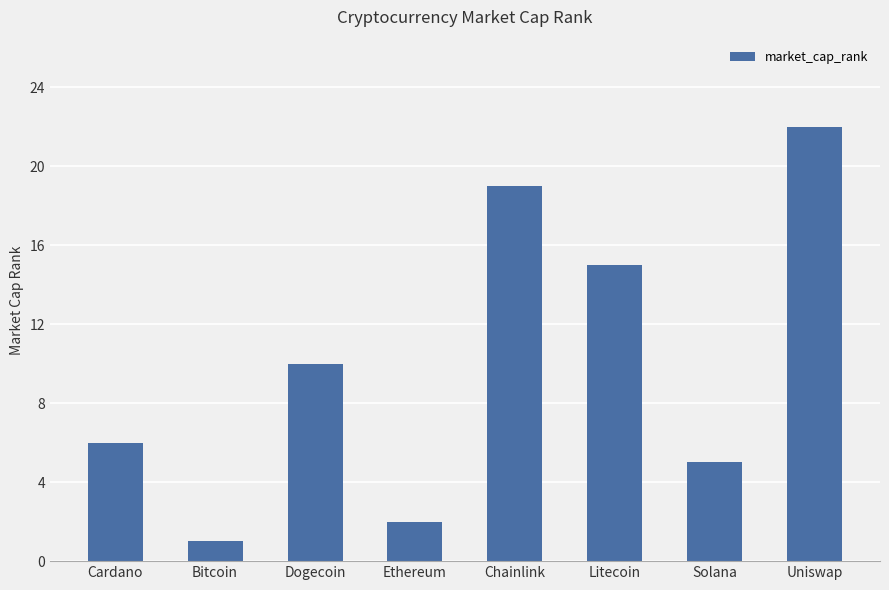

Where is the data nearest to the value 11?

Dogecoin